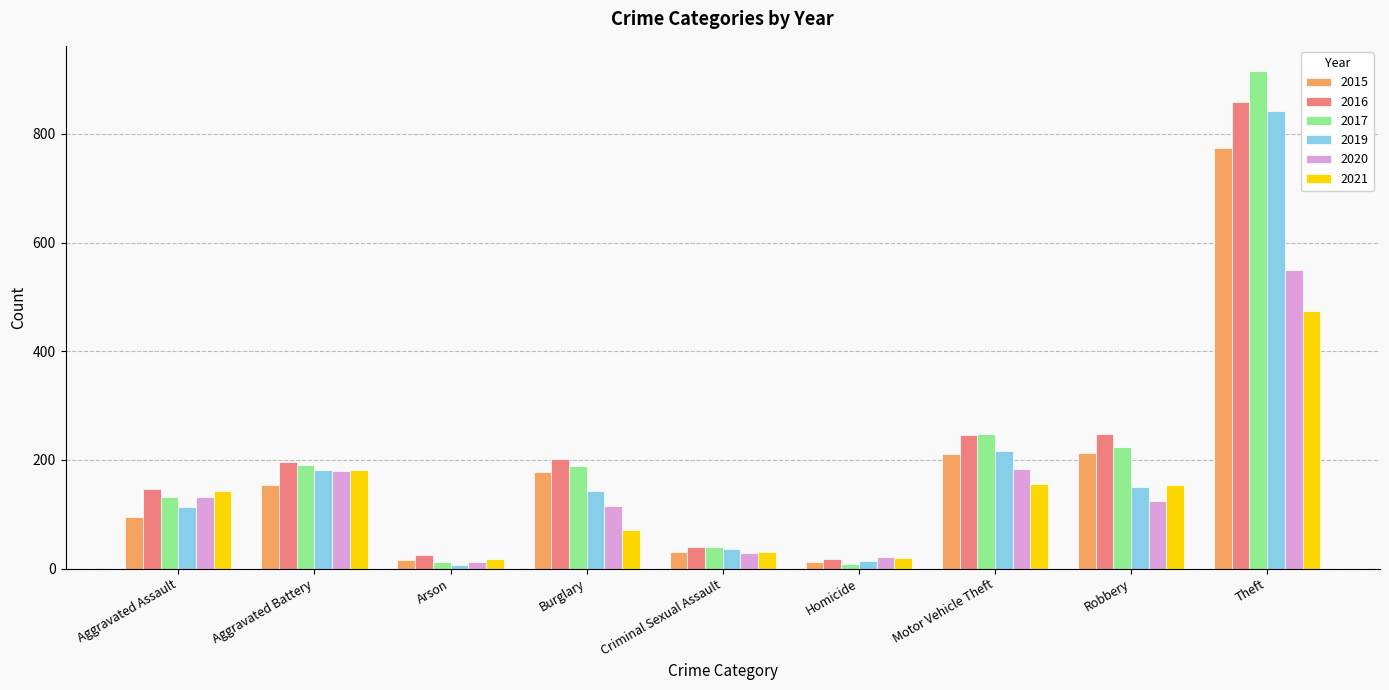

List the series in order of their peak value, lowest first.

2021, 2020, 2015, 2019, 2016, 2017